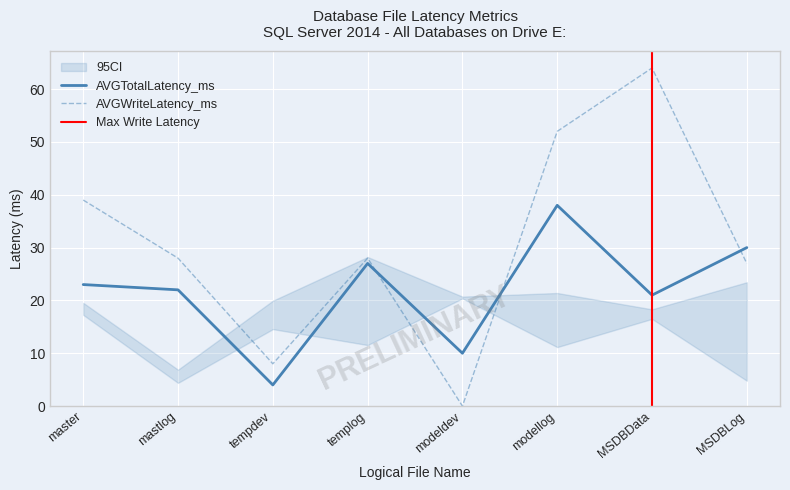

What is the label of the 1st point from the right?

MSDBLog